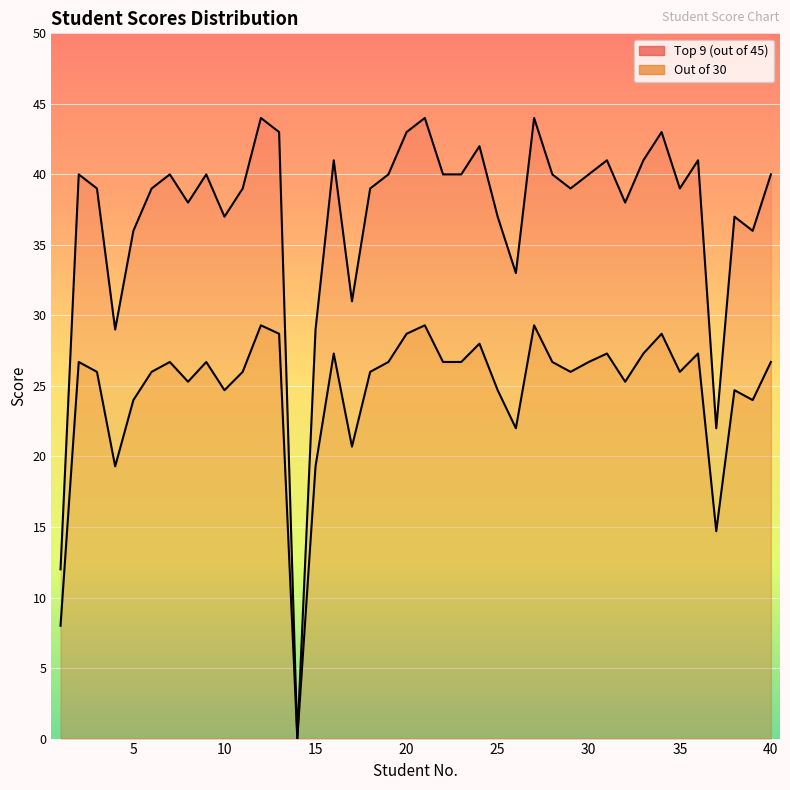

True or false: Out of 30 and Top 9 (out of 45) cross at least once.

False